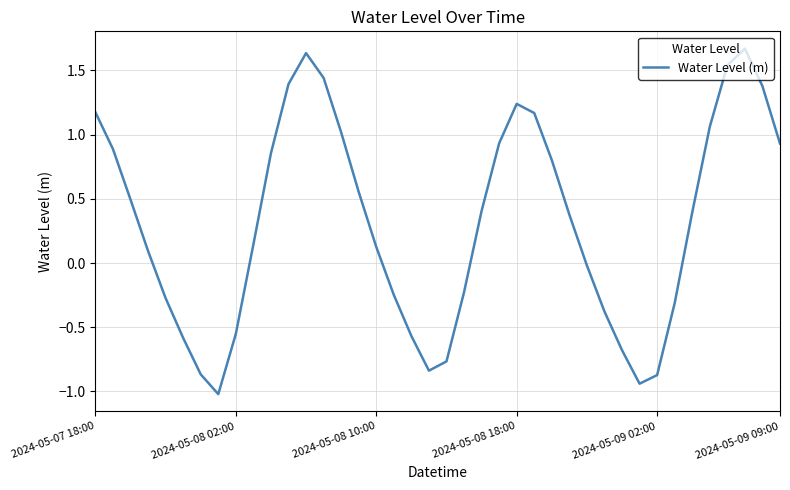

What is the sum of all values?

12.5